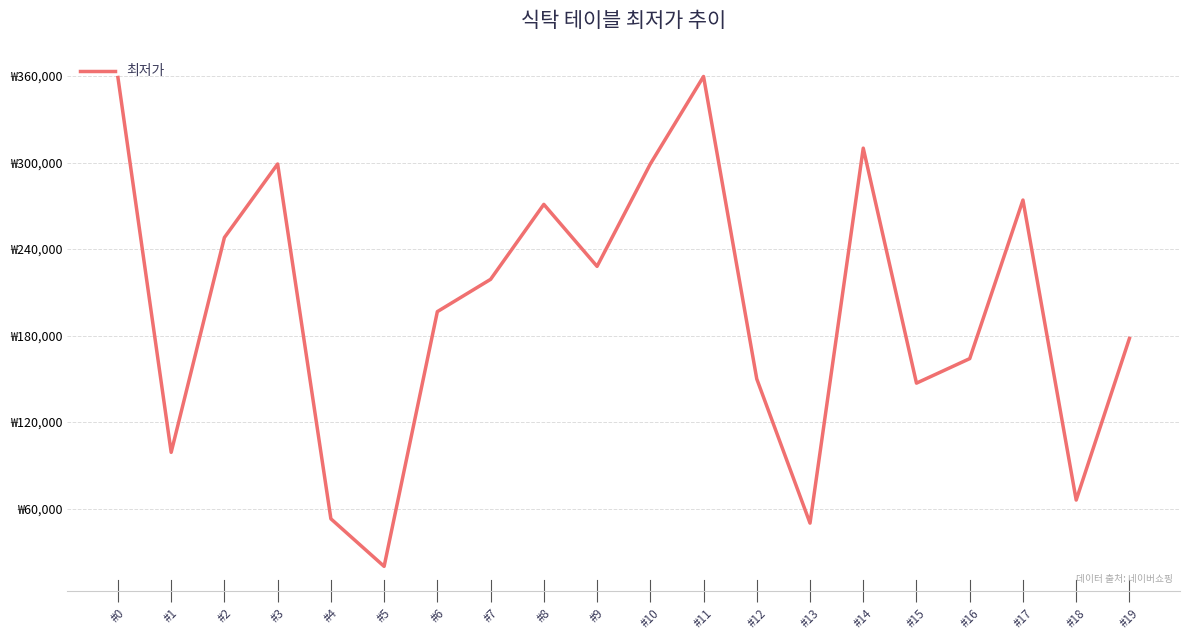

Does the chart have visible grid lines?

Yes